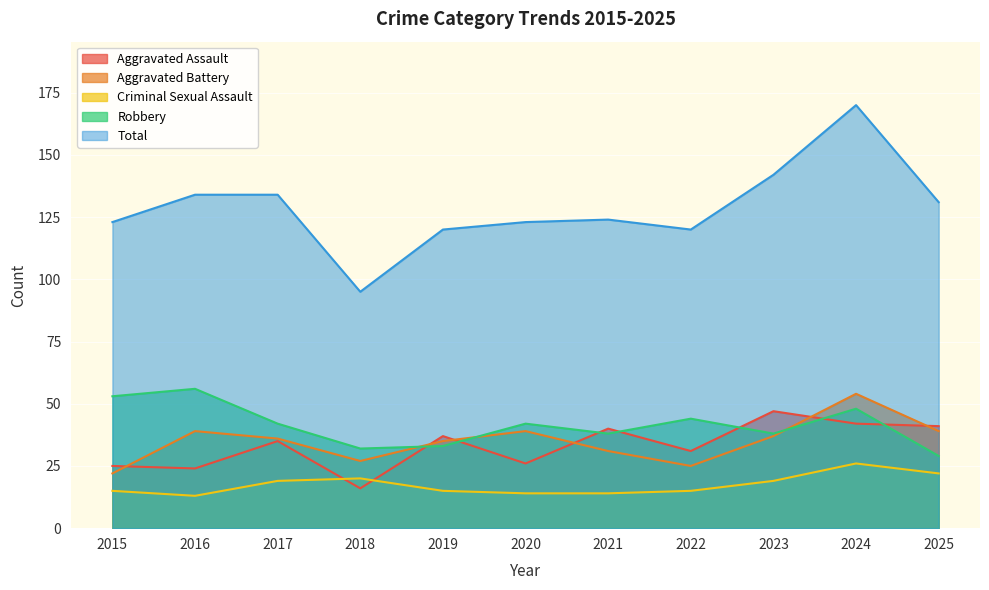

True or false: Total has more than 1 points higher than both neighbors.

True